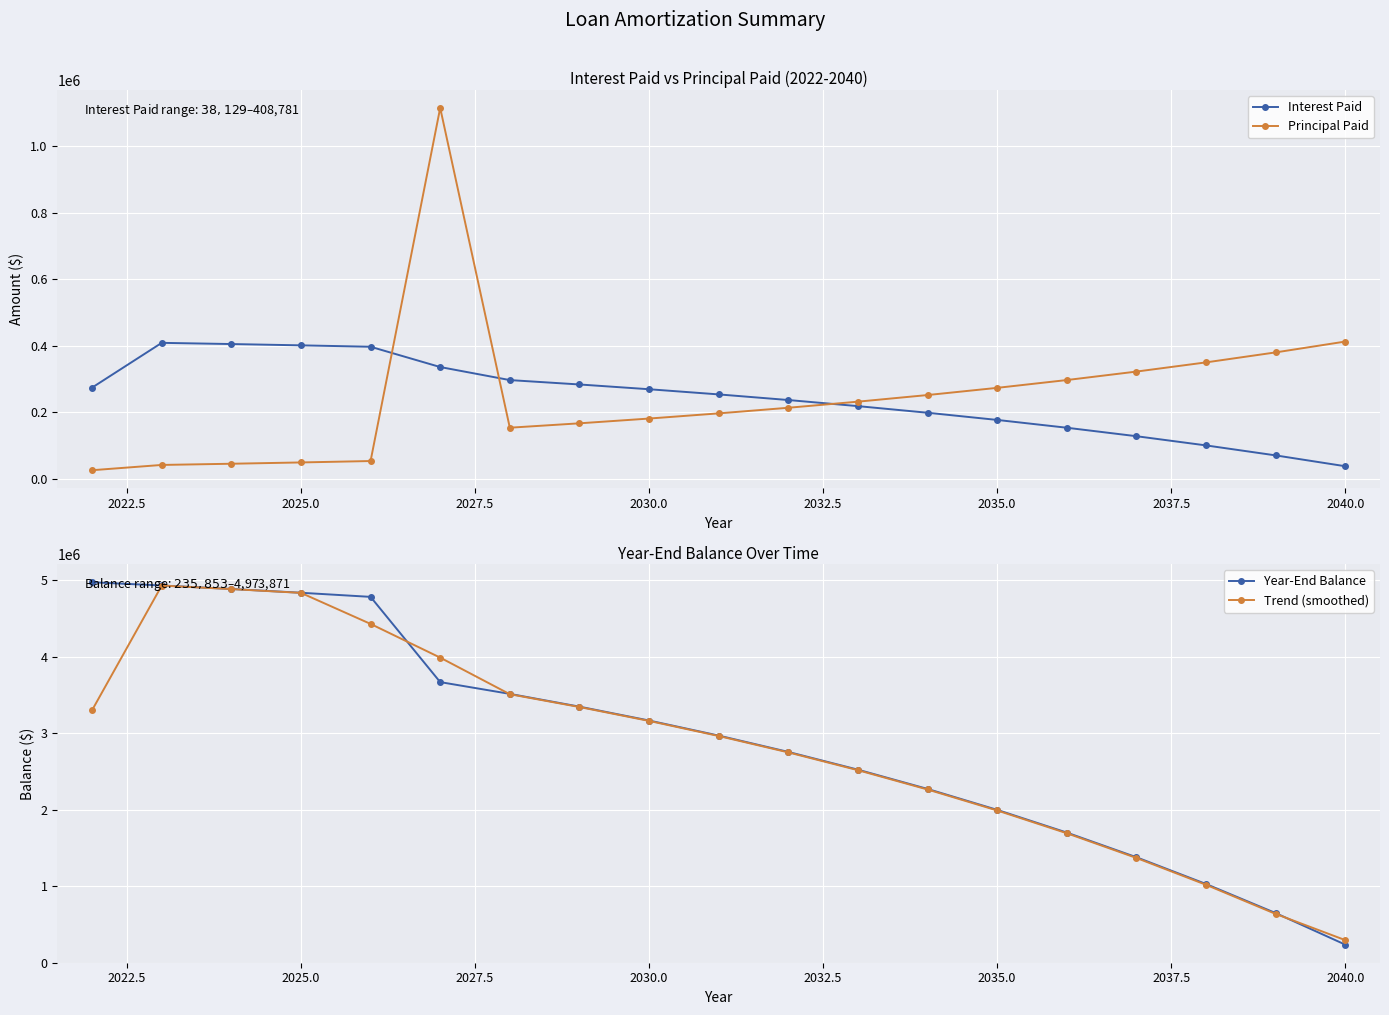

The value of Principal Paid at 2035.0 is 460524.9. True or false?

False